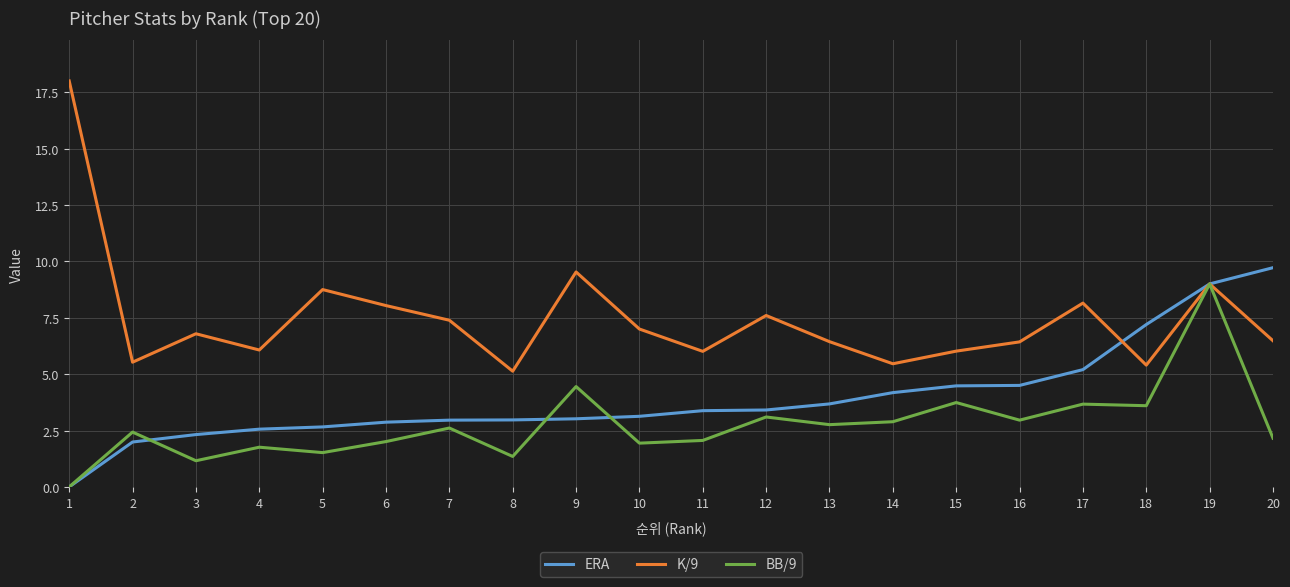

The K/9 series shows 8.8 at 5. True or false?

True